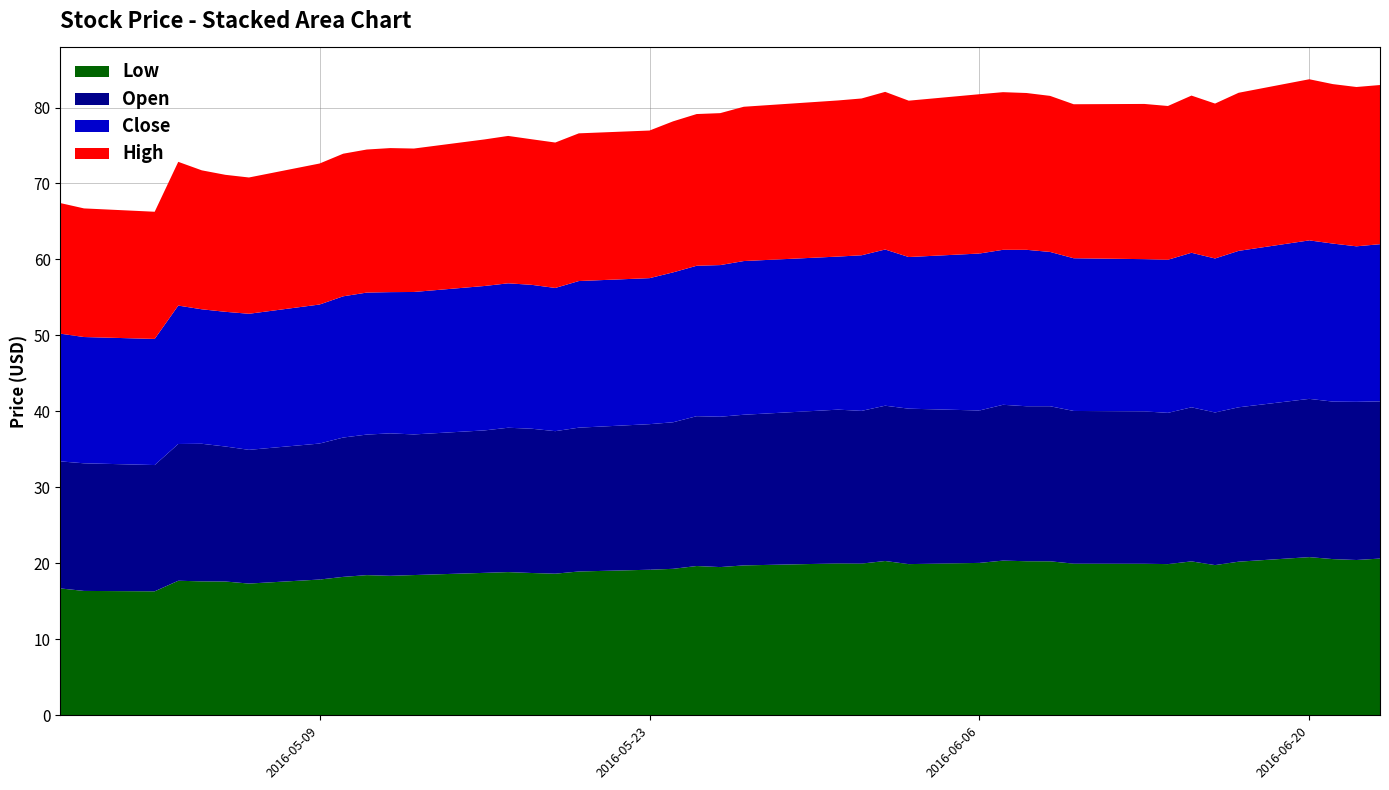

Reading right to left, list all the values displayed in this chart.

Low: 39=20.6	38=20.4	37=20.6	36=20.8	35=20.2	34=19.8	33=20.3	32=19.9	31=20.0	30=20.0	29=20.3	28=20.3	27=20.4	26=20.1	25=19.9	24=20.3	23=20.0	22=20.0	21=19.7	20=19.5	19=19.6	18=19.3	17=19.2	16=18.9	15=18.6	14=18.7	13=18.9	12=18.8	11=18.5	10=18.4	9=18.5	8=18.2	7=17.9	6=17.3	5=17.6	4=17.6	3=17.7	2=16.3	1=16.4	0=16.7
Open: 39=20.7	38=20.8	37=20.7	36=20.8	35=20.3	34=20.1	33=20.3	32=19.9	31=20.0	30=20.1	29=20.4	28=20.4	27=20.5	26=20.1	25=20.5	24=20.4	23=20.1	22=20.2	21=19.8	20=19.8	19=19.7	18=19.3	17=19.2	16=18.9	15=18.8	14=19.0	13=19.0	12=18.8	11=18.5	10=18.8	9=18.5	8=18.3	7=17.9	6=17.6	5=17.8	4=18.1	3=18.0	2=16.6	1=16.8	0=16.7
Close: 39=20.7	38=20.5	37=20.8	36=20.9	35=20.6	34=20.3	33=20.3	32=20.1	31=20.0	30=20.1	29=20.3	28=20.6	27=20.4	26=20.7	25=20.0	24=20.6	23=20.5	22=20.1	21=20.2	20=20.0	19=19.8	18=19.7	17=19.2	16=19.3	15=18.9	14=18.9	13=19.0	12=19.0	11=18.8	10=18.6	9=18.7	8=18.6	7=18.3	6=17.9	5=17.7	4=17.7	3=18.2	2=16.6	1=16.6	0=16.8
High: 39=21.0	38=21.0	37=21.0	36=21.2	35=20.8	34=20.4	33=20.7	32=20.2	31=20.4	30=20.3	29=20.5	28=20.6	27=20.8	26=21.0	25=20.6	24=20.8	23=20.6	22=20.5	21=20.3	20=20.0	19=20.0	18=19.9	17=19.4	16=19.4	15=19.1	14=19.2	13=19.4	12=19.3	11=18.9	10=19.0	9=18.8	8=18.8	7=18.6	6=17.9	5=18.0	4=18.3	3=18.9	2=16.7	1=16.9	0=17.2